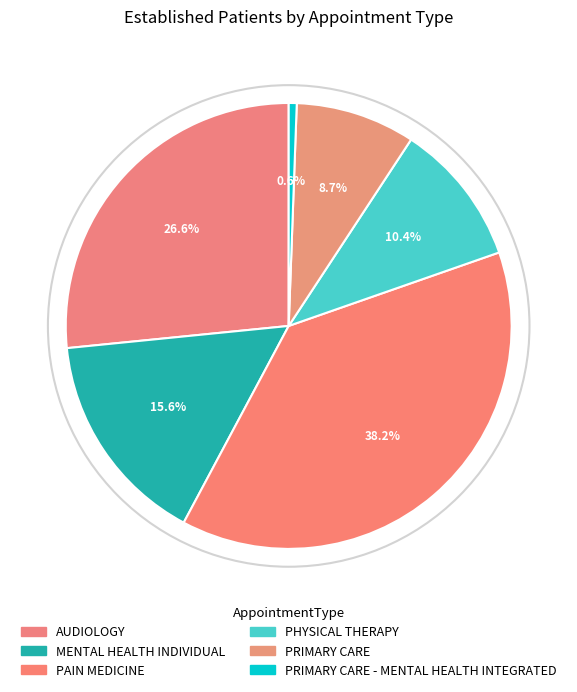

Which slice is the smallest?

PRIMARY CARE - MENTAL HEALTH INTEGRATED